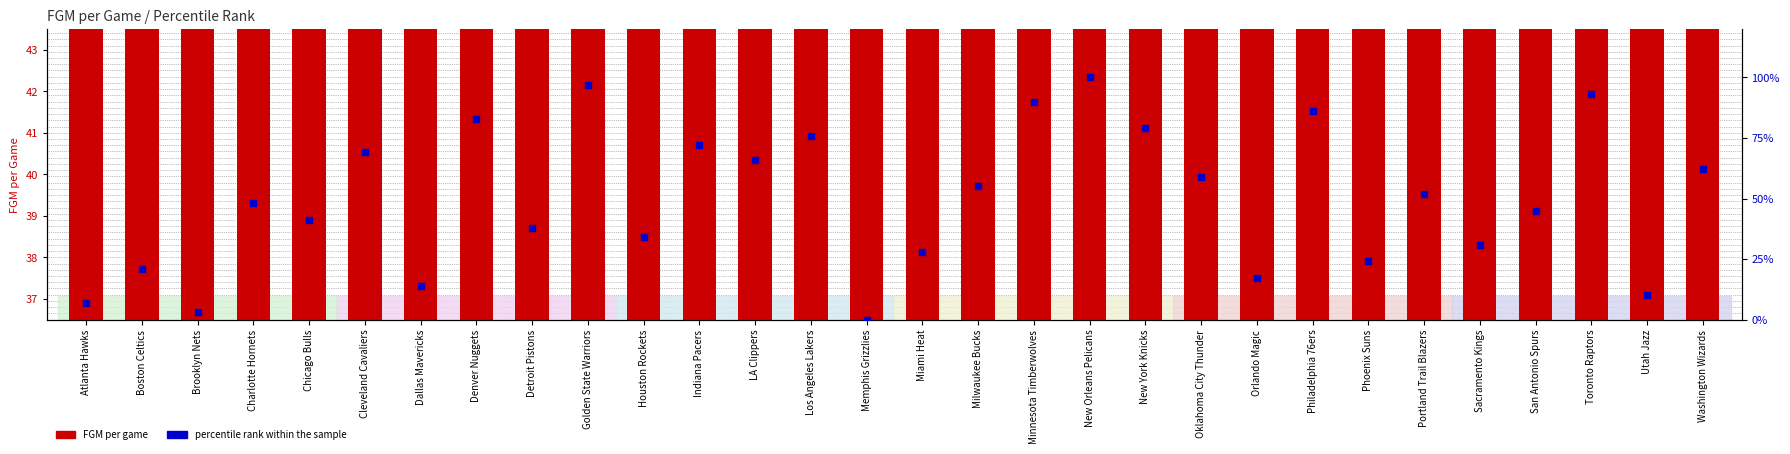

Which series reaches the maximum Y coordinate?

Percentile rank within sample